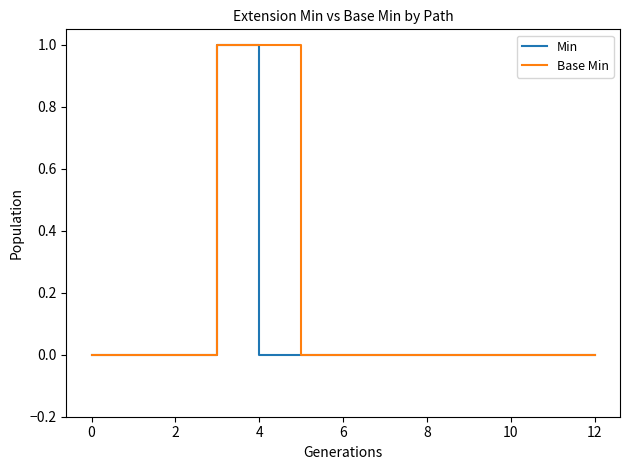

What is the sum of all Base Min values?

2